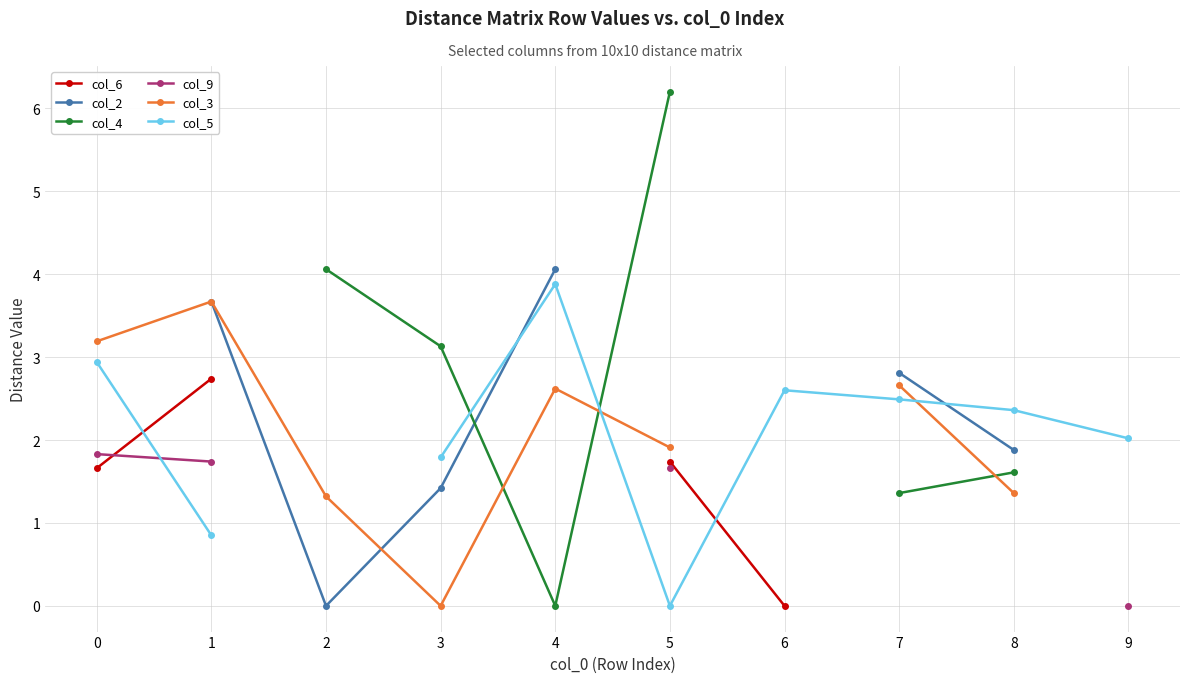

What are all the series names shown in the legend?

col_6, col_2, col_4, col_9, col_3, col_5